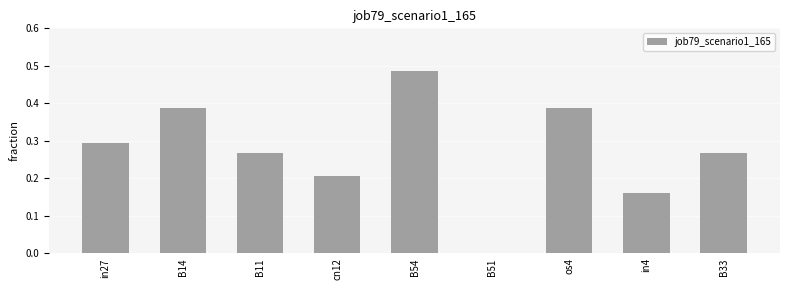

How many values are between 0 and 1?

9